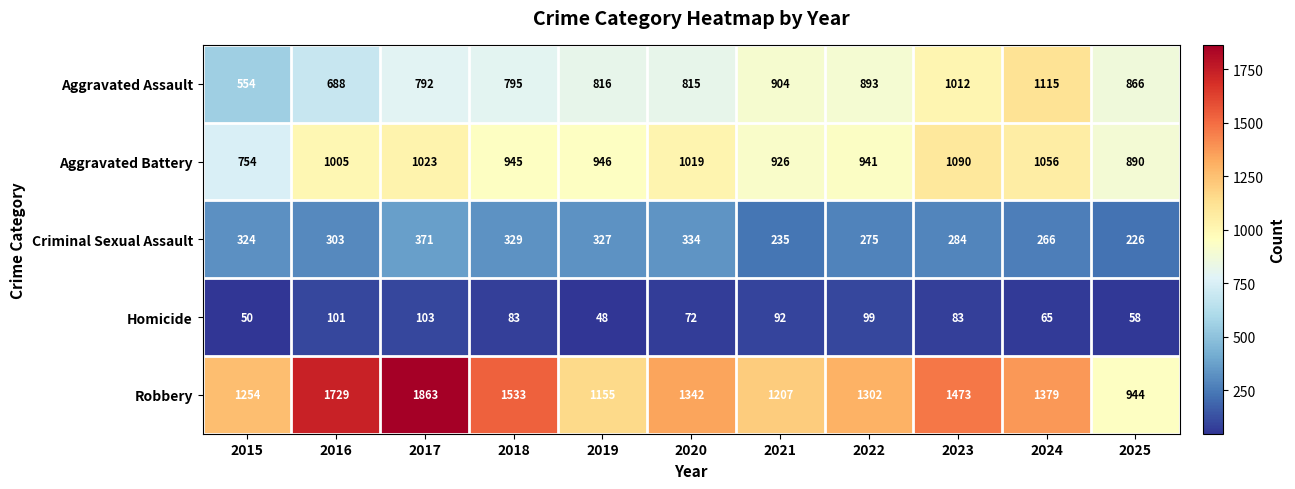

Which series has the largest range (max minus min)?

Robbery